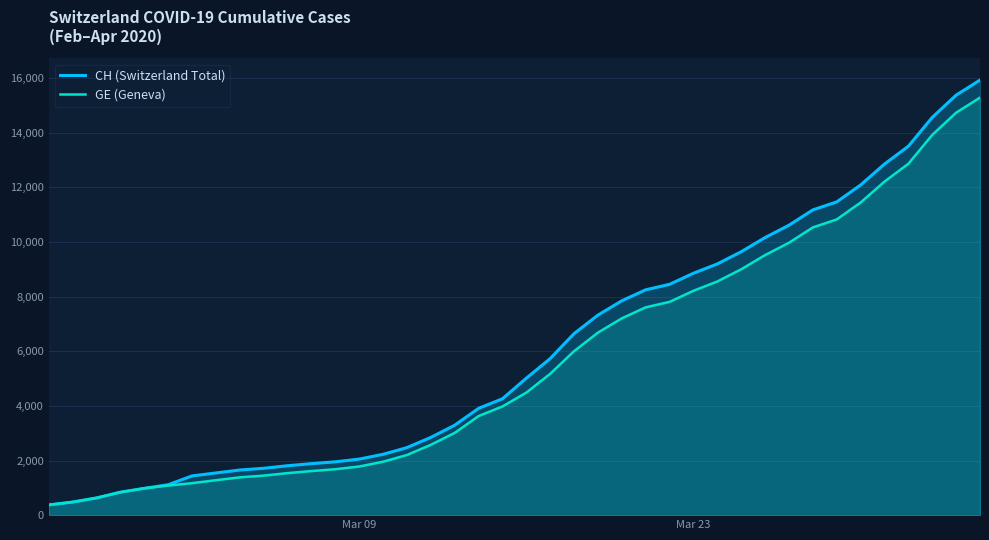

Is it true that CH (Switzerland Total) equals 286 at Mar 23?

False